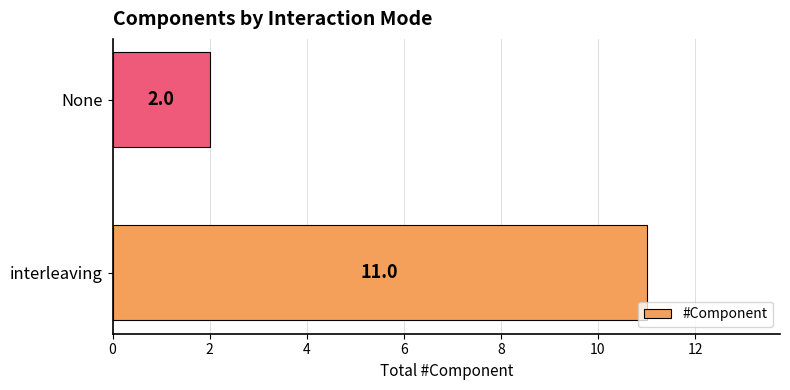

Reading bottom to top, what are all the values shown in this chart?

interleaving=11	None=2